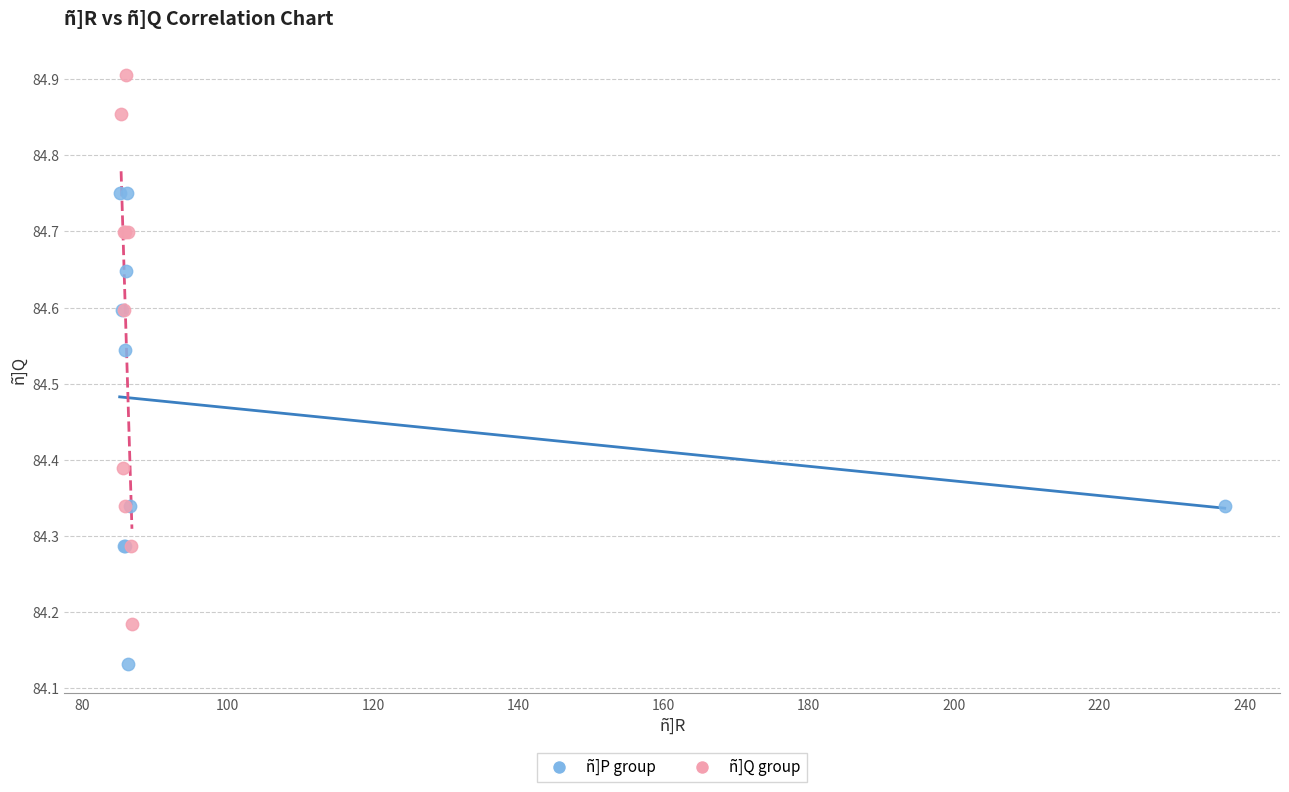

Which series contains the lowest Y value?

ñ]P group